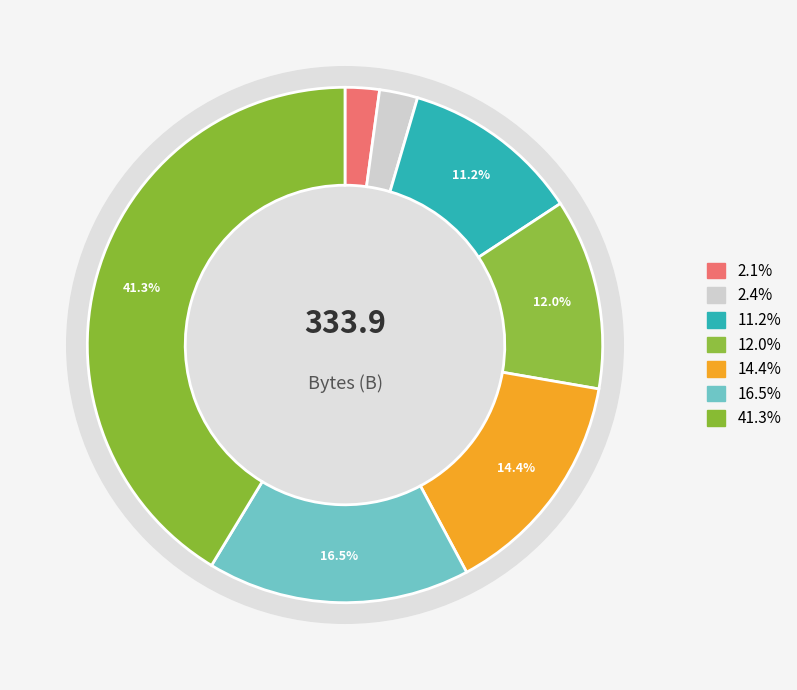

Is CopyOnWriteArraySet the majority of the pie?

No